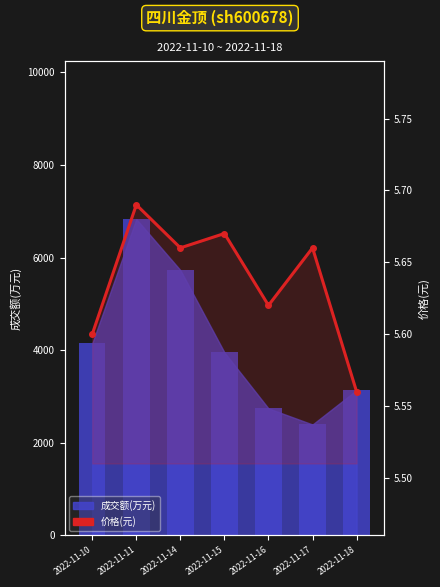

List the labels in order of value, smallest first.

2022-11-18, 2022-11-10, 2022-11-16, 2022-11-14, 2022-11-17, 2022-11-15, 2022-11-11